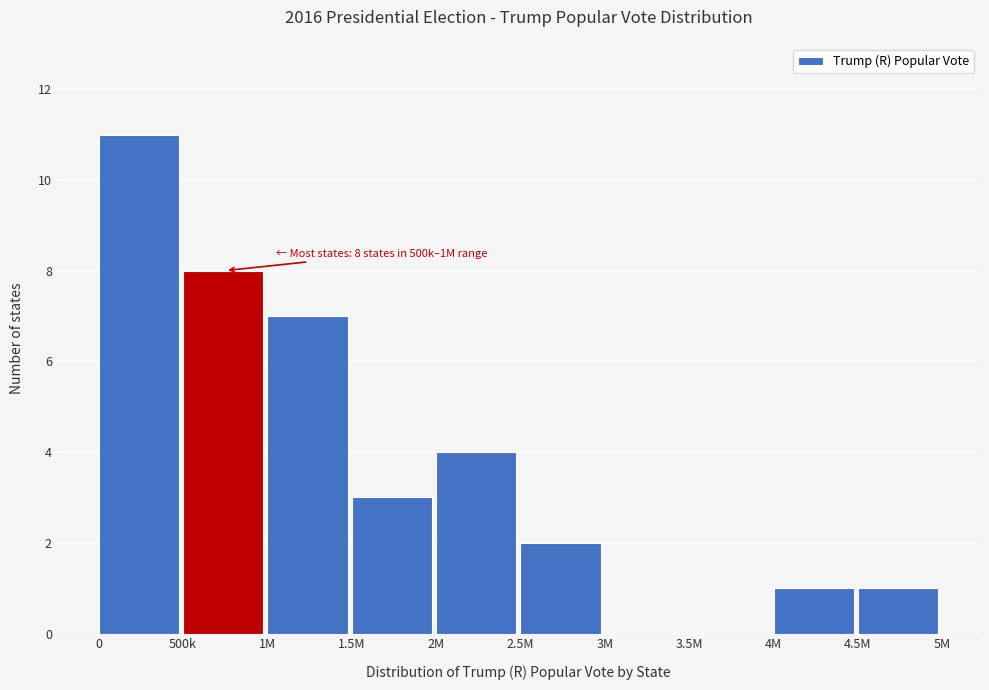

Reading left to right, extract all data points from this chart.

0=11	500k=8	1M=7	1.5M=3	2M=4	2.5M=2	3M=0	3.5M=0	4M=1	4.5M=1